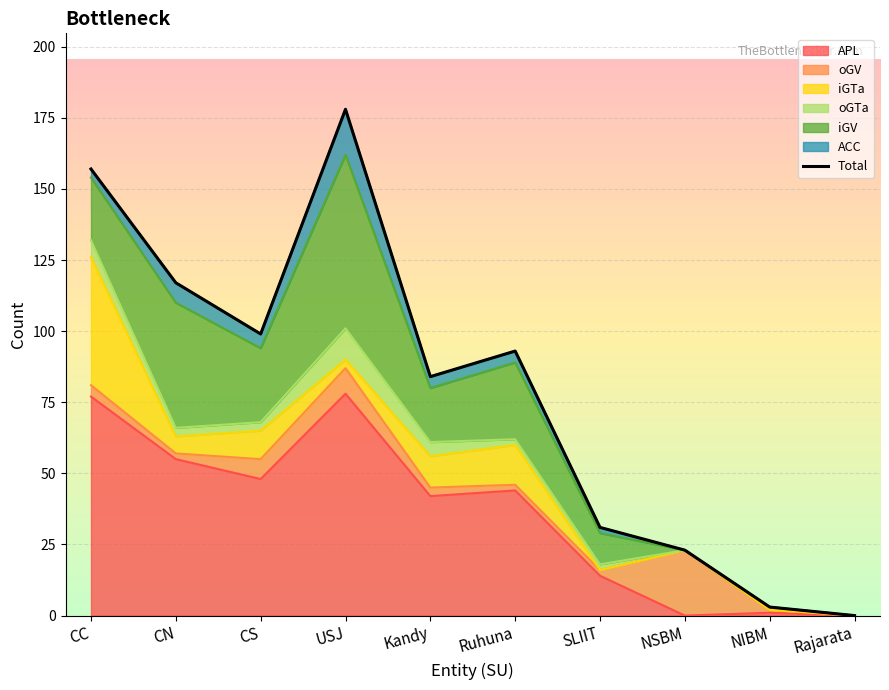

What is the change in value from Kandy to Rajarata?

-84